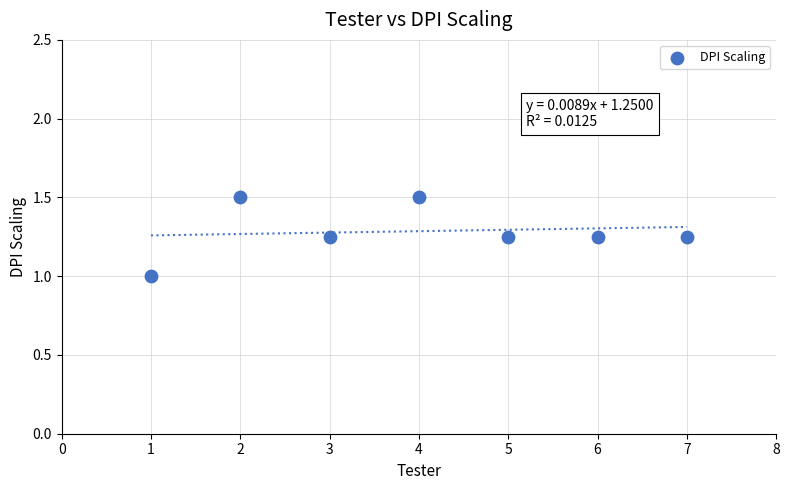

What is the average Y value?

1.3